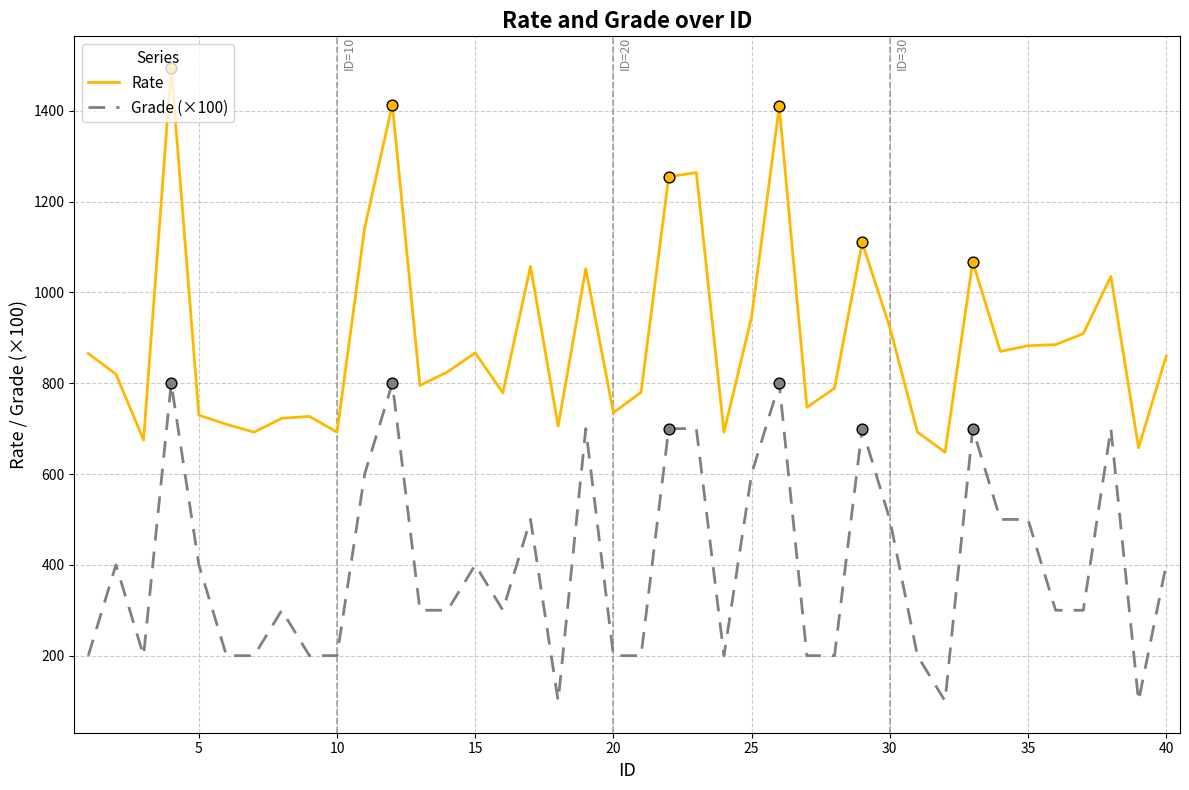

List the series in order of their peak value, lowest first.

Grade (×100), Rate